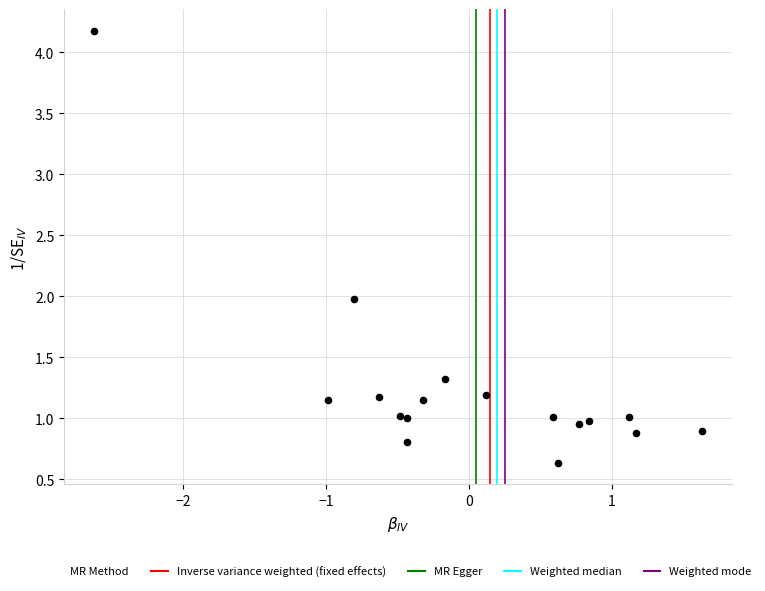

How many points are shown in the scatter plot?

17